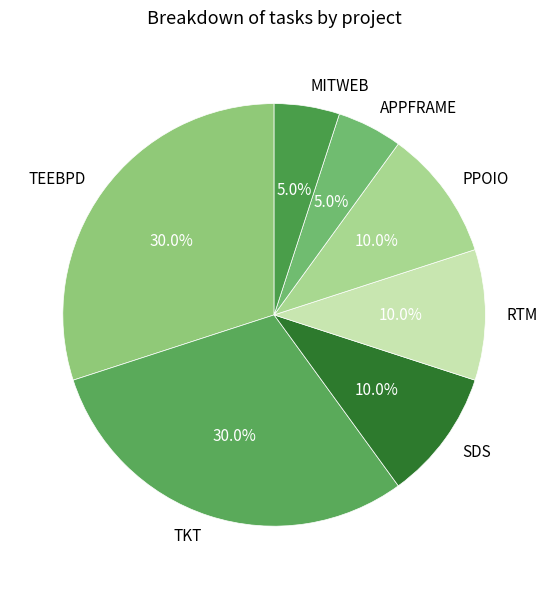

What percentage do SDS and TEEBPD together represent?

40.0%